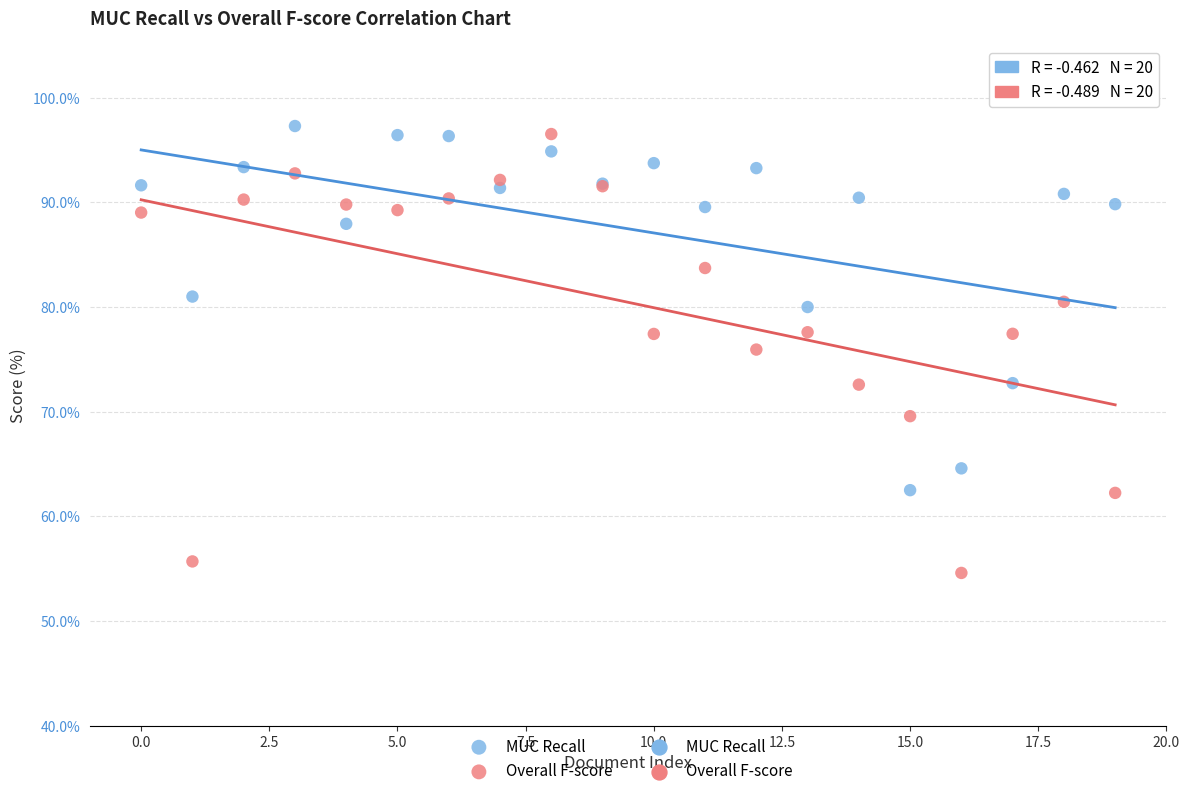

Across all series, what Y value is closest to 75?

75.9